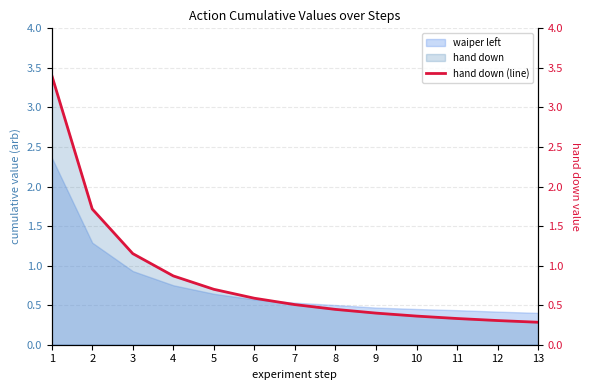

Reading left to right, list all the values displayed in this chart.

3.4	1.7	1.2	0.9	0.7	0.6	0.5	0.4	0.4	0.4	0.3	0.3	0.3